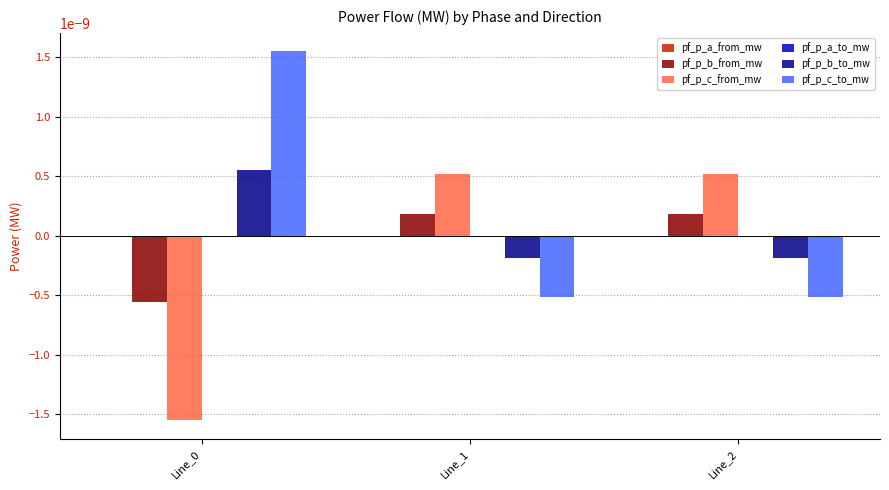

The pf_p_c_from_mw series shows -0.0 at Line_0. True or false?

True